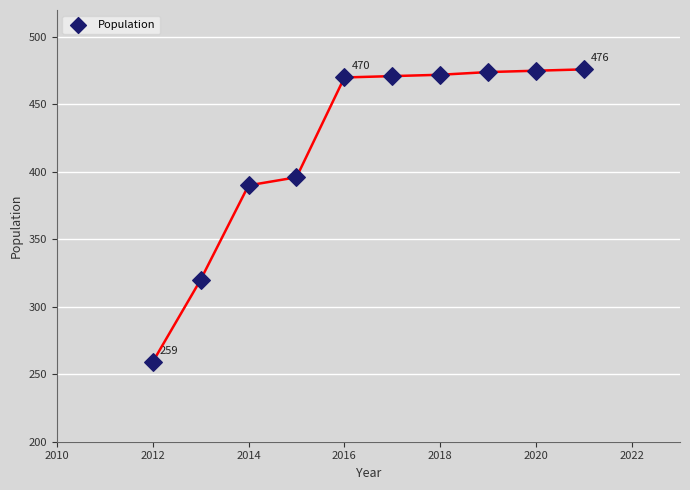

What Y value in the scatter plot is closest to 367?

390